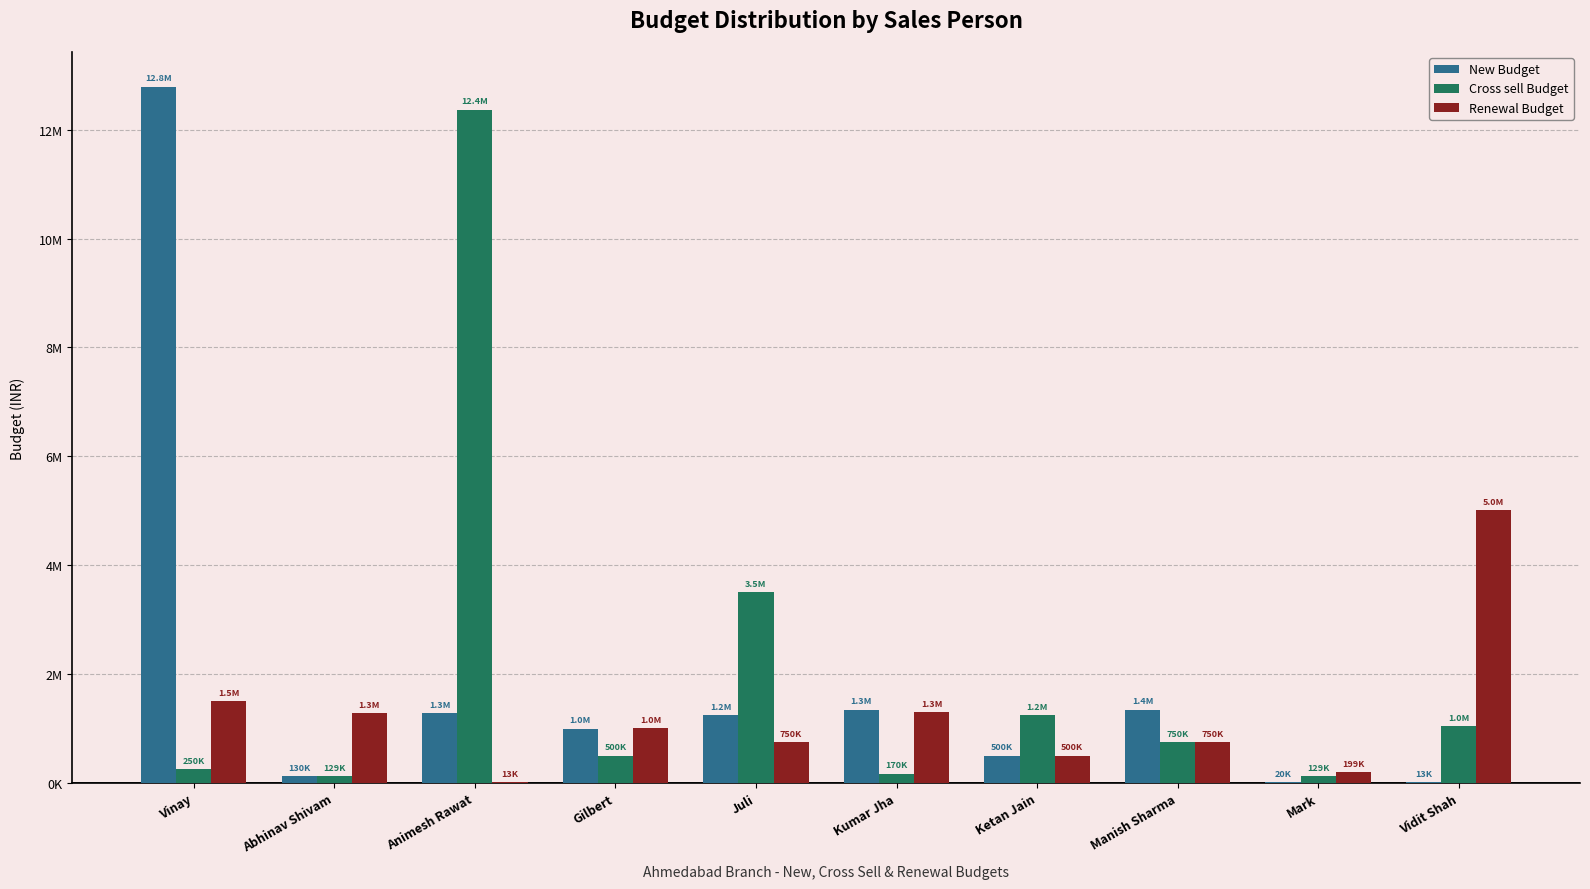

What are all the series names shown in the legend?

New Budget, Cross sell Budget, Renewal Budget